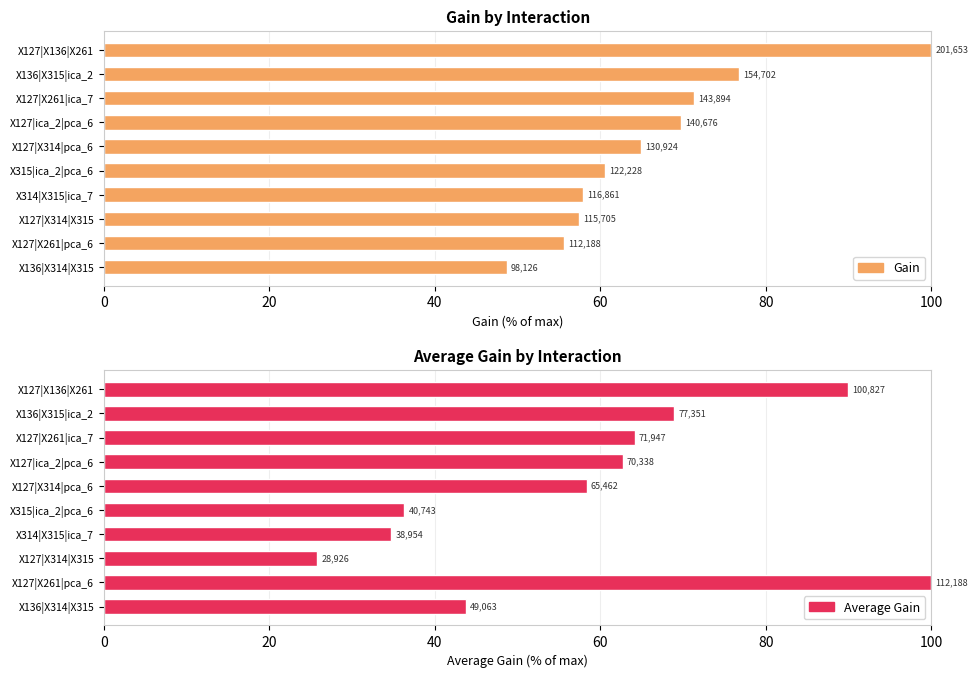

How many distinct data groups are displayed?

2